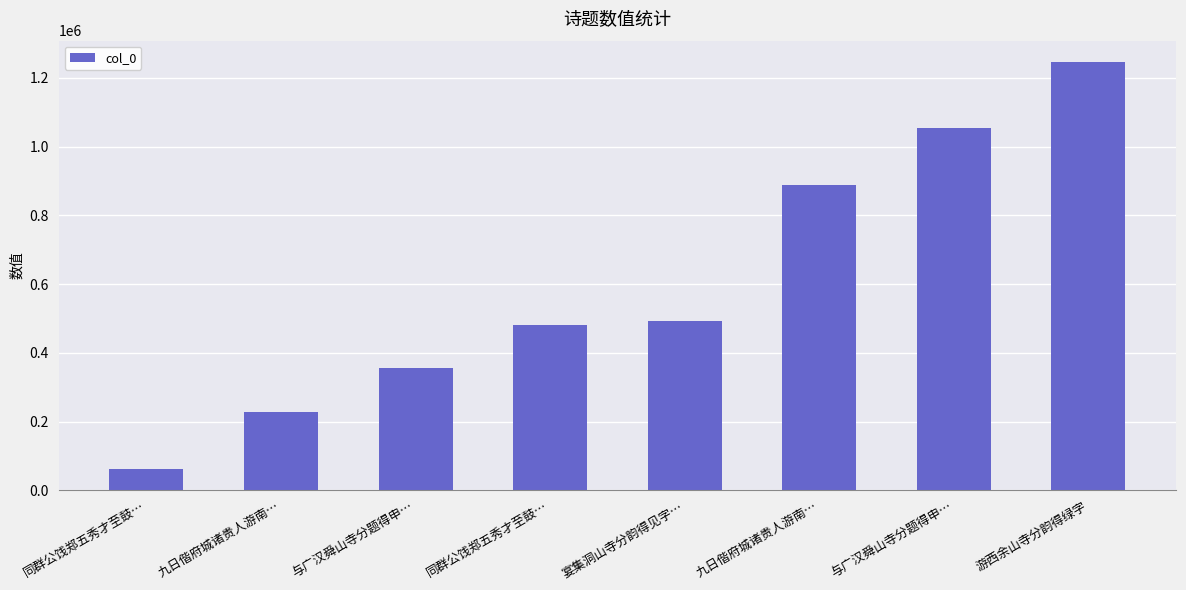

Reading right to left, what are all the values shown in this chart?

1245552	1052684	886676	491558	481930	354793	227060	60673